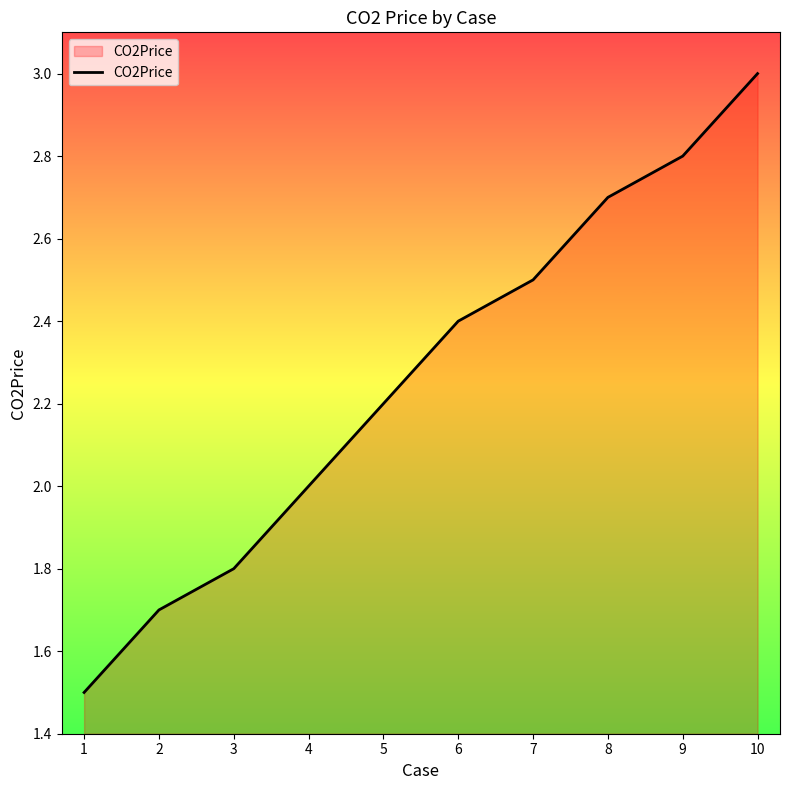

What is the difference between the maximum and minimum values?

1.5